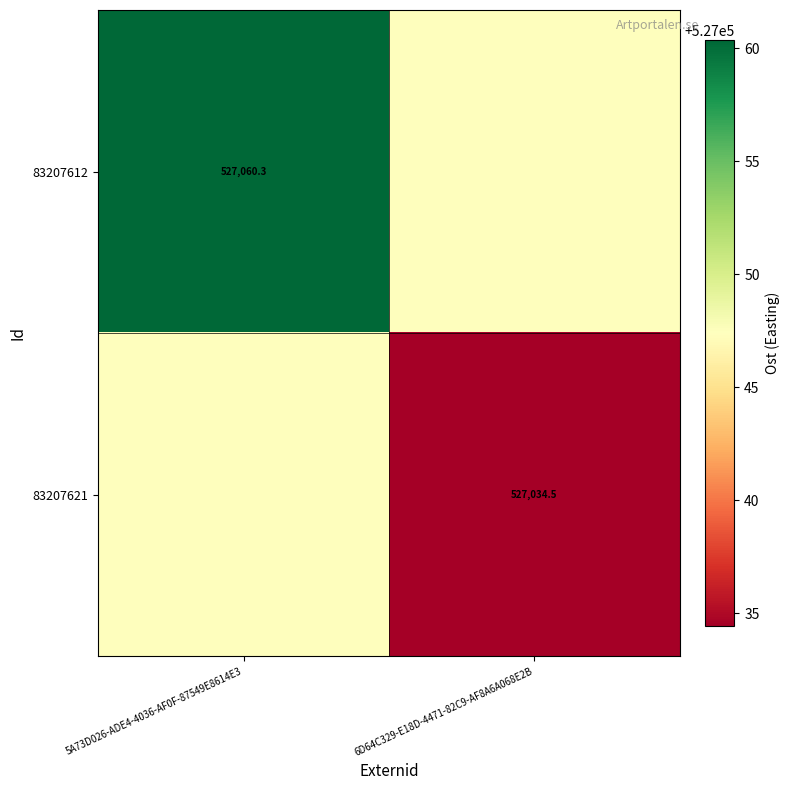

Which series changed the most between 5A73D026-ADE4-4036-AF0F-87549E8614E3 and 6D64C329-E18D-4471-82C9-AF8A6A068E2B?

83207612